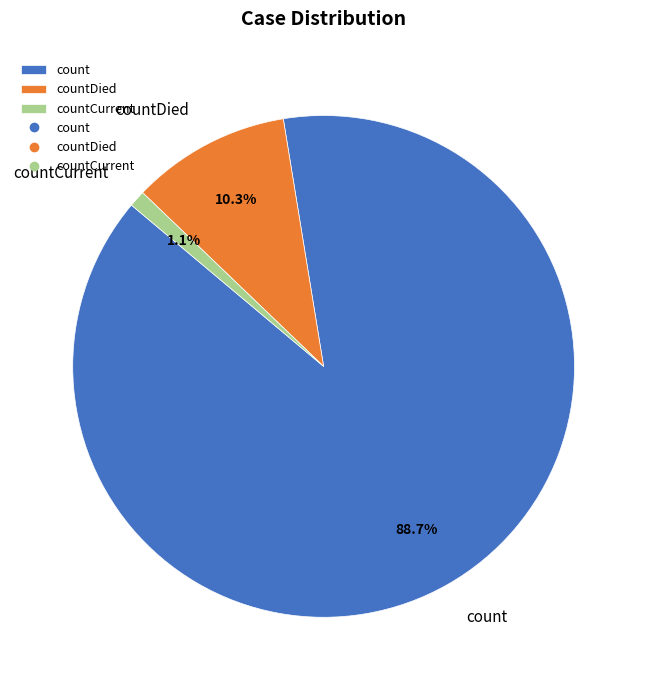

How many segments does this pie chart have?

3